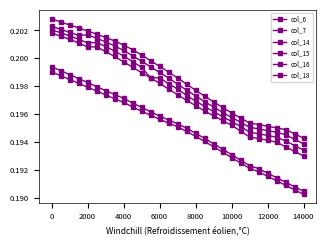

Does the chart display data point markers on the line(s)?

Yes